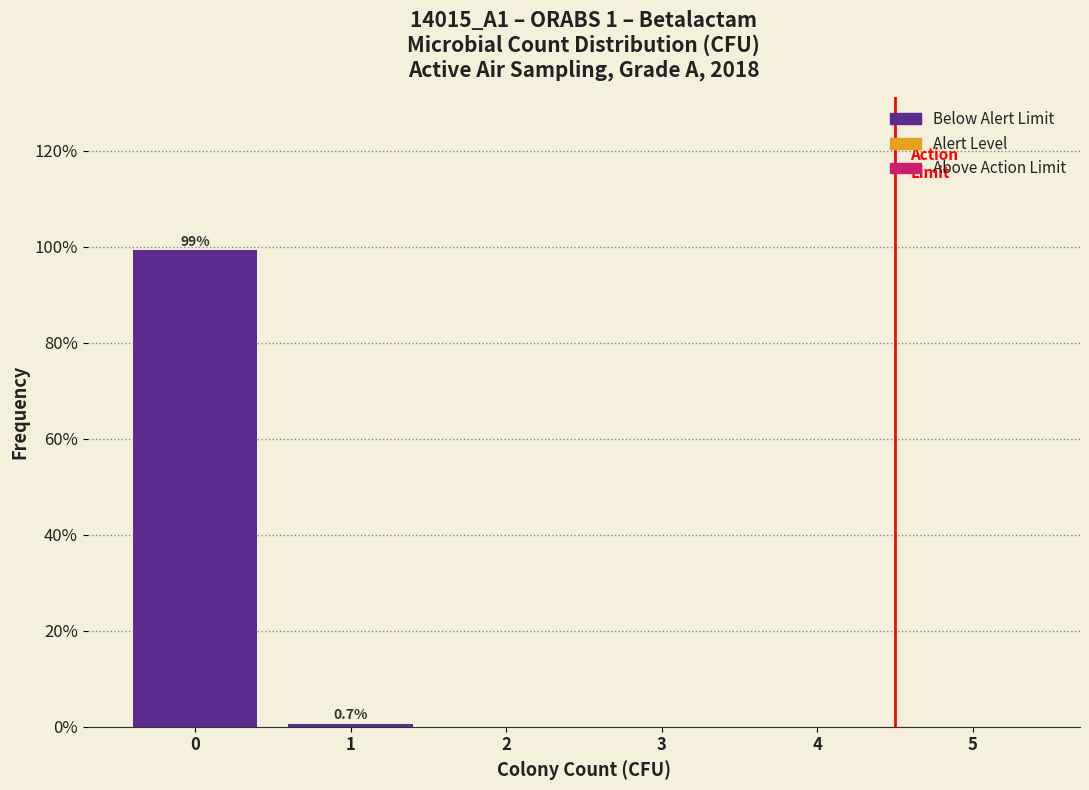

Over which range of the x-axis is the bar tallest?

-0.5 to 0.5